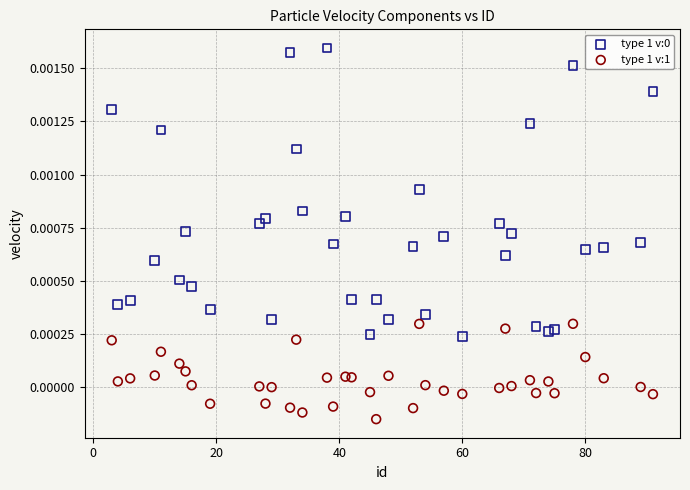

Which series reaches the minimum Y coordinate?

type 1 v:1